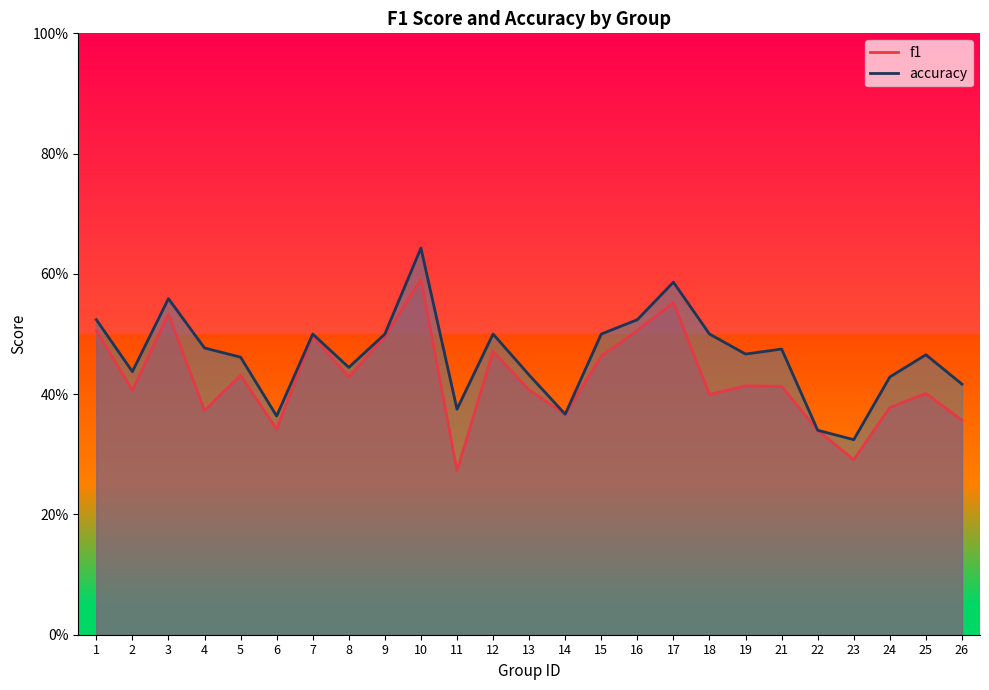

What is the value of the accuracy point at the 16th from the left?

0.5